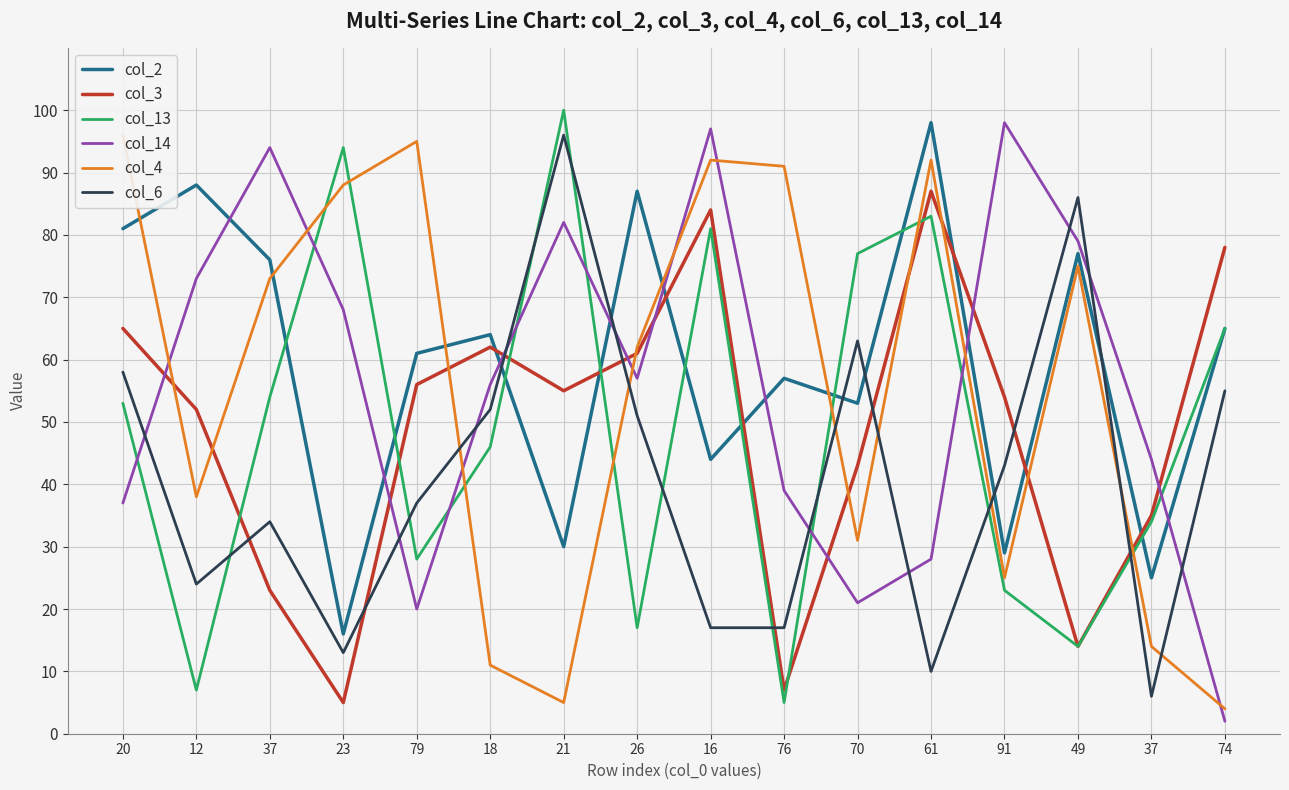

Which series ends up on top after the final intersection of col_14 and col_3?

col_3